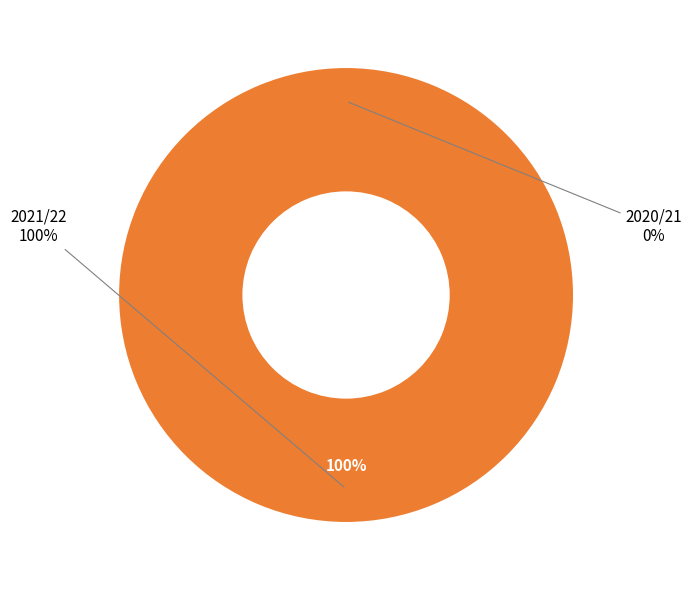

Combined, do 2021/22 and 2020/21 account for over 50%?

Yes